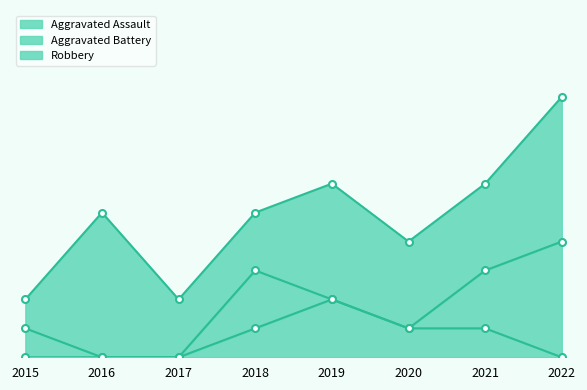

True or false: Robbery and Aggravated Assault intersect in this chart.

False